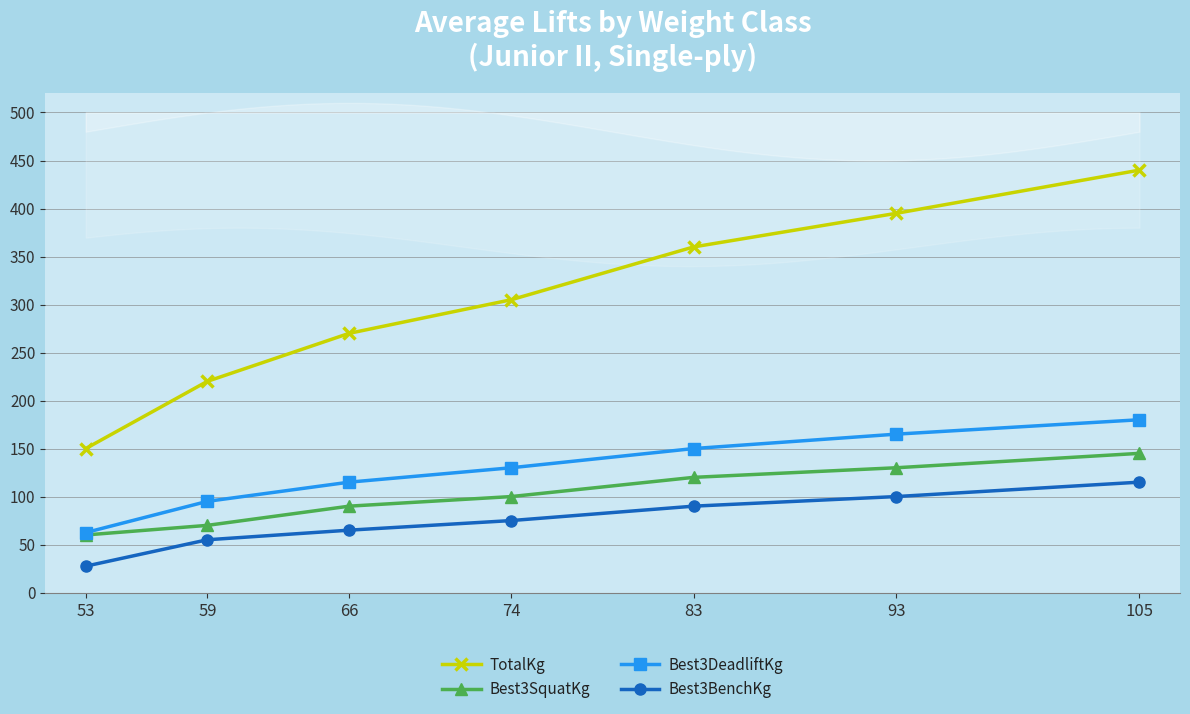

Which series changed the most between 83 and 93?

TotalKg